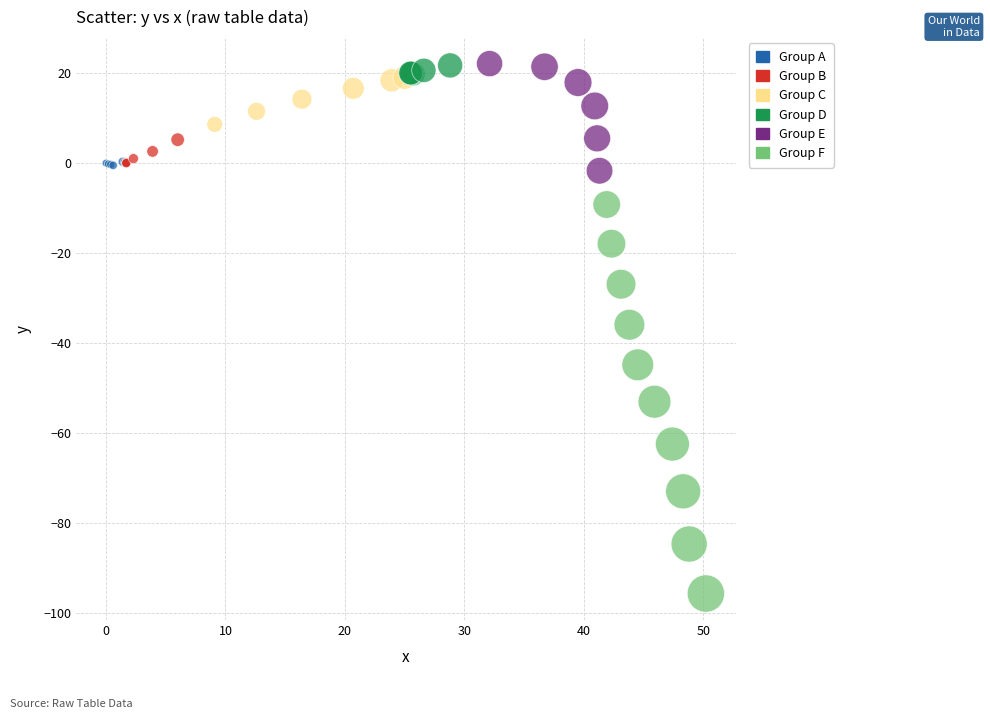

Which series reaches the minimum Y coordinate?

Group F